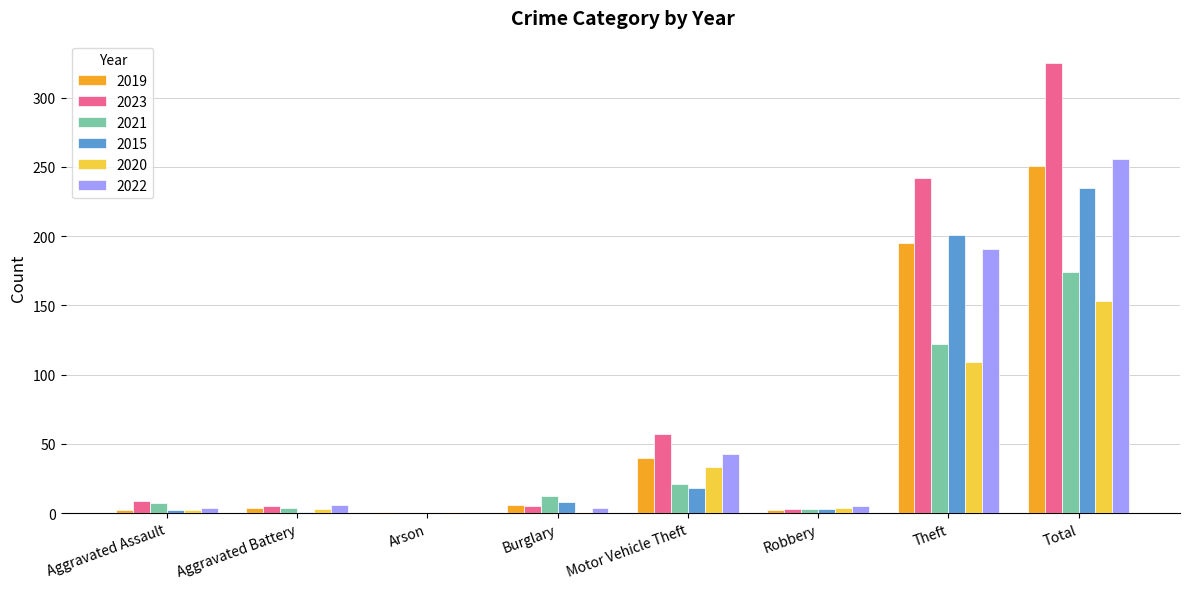

What are all the series names shown in the legend?

2019, 2023, 2021, 2015, 2020, 2022